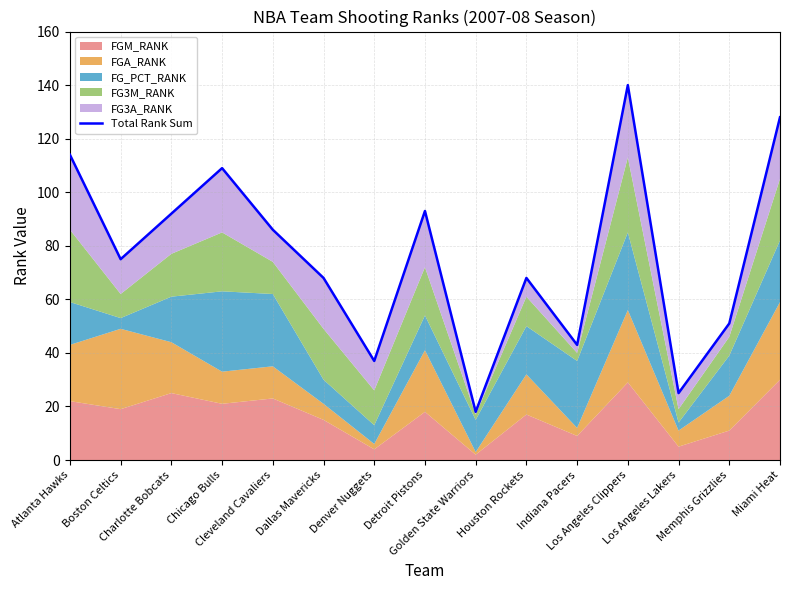

How many points are higher than both their immediate neighbors (excluding endpoints)?

4